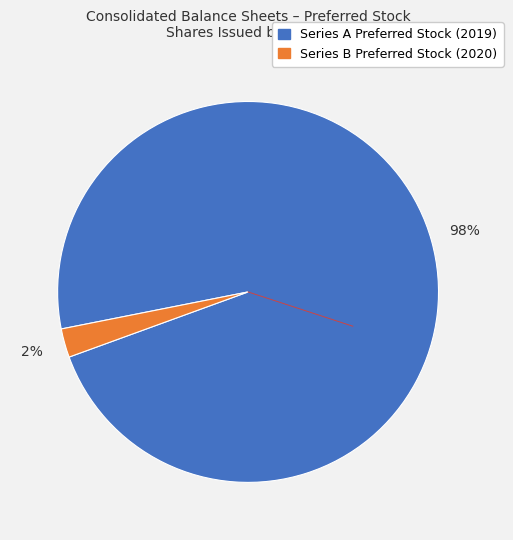

To the nearest percent, what is the average slice percentage?

50%